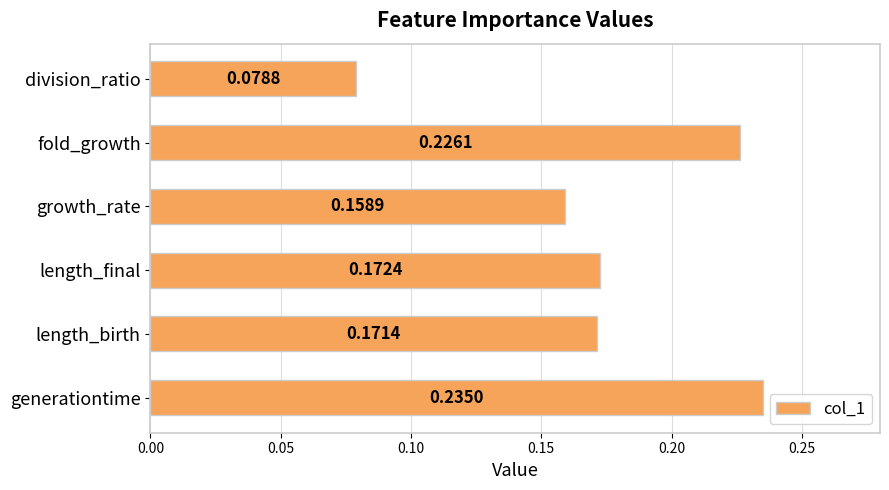

How many data points does each series have?

6